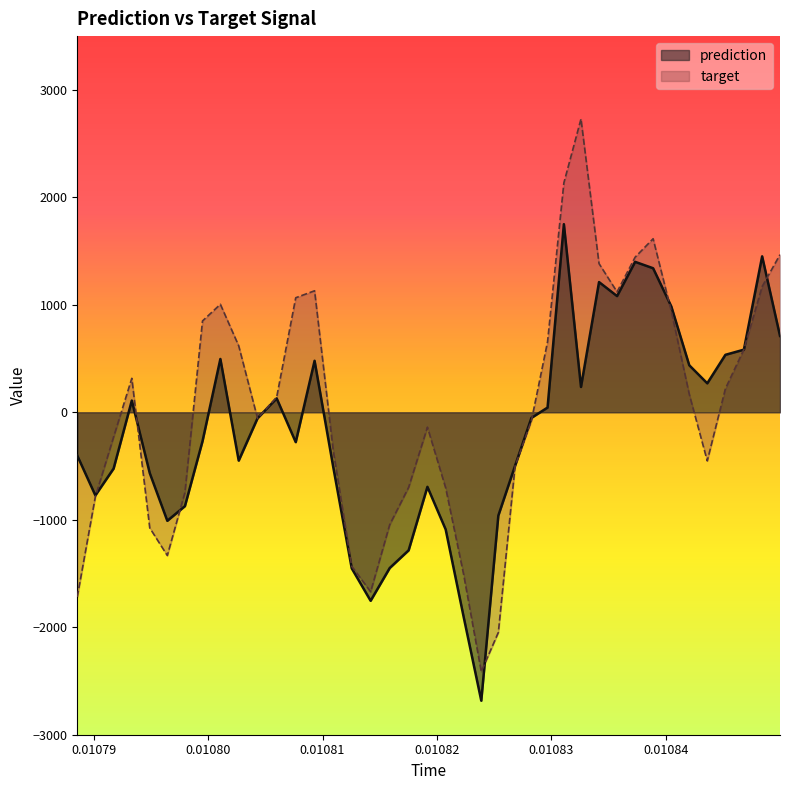

Rank the series by their maximum value, from lowest to highest.

prediction, target